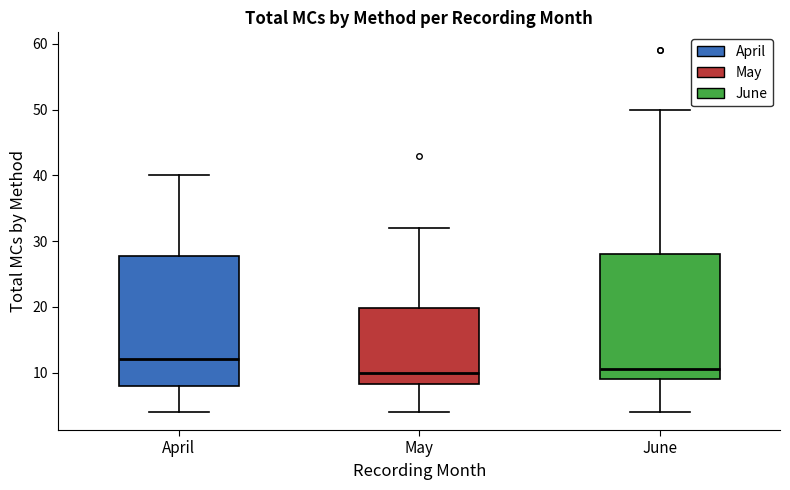

Reading left to right, transcribe this box plot: for each box, give where its median line is, the range the box spans, and where its two whiskers end, as read against the y-axis. The values are not printed on the chart, so give them approximately, as read against the axis.

April: median 12, box 8 to 28, whiskers 4 to 40
May: median 10, box 8 to 20, whiskers 4 to 32
June: median 11, box 9 to 28, whiskers 4 to 50